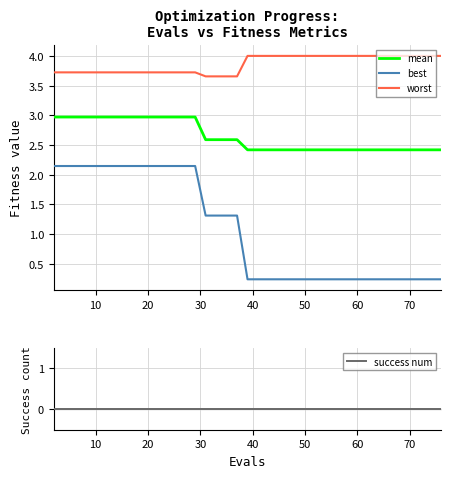

True or false: best and mean cross at least once.

False